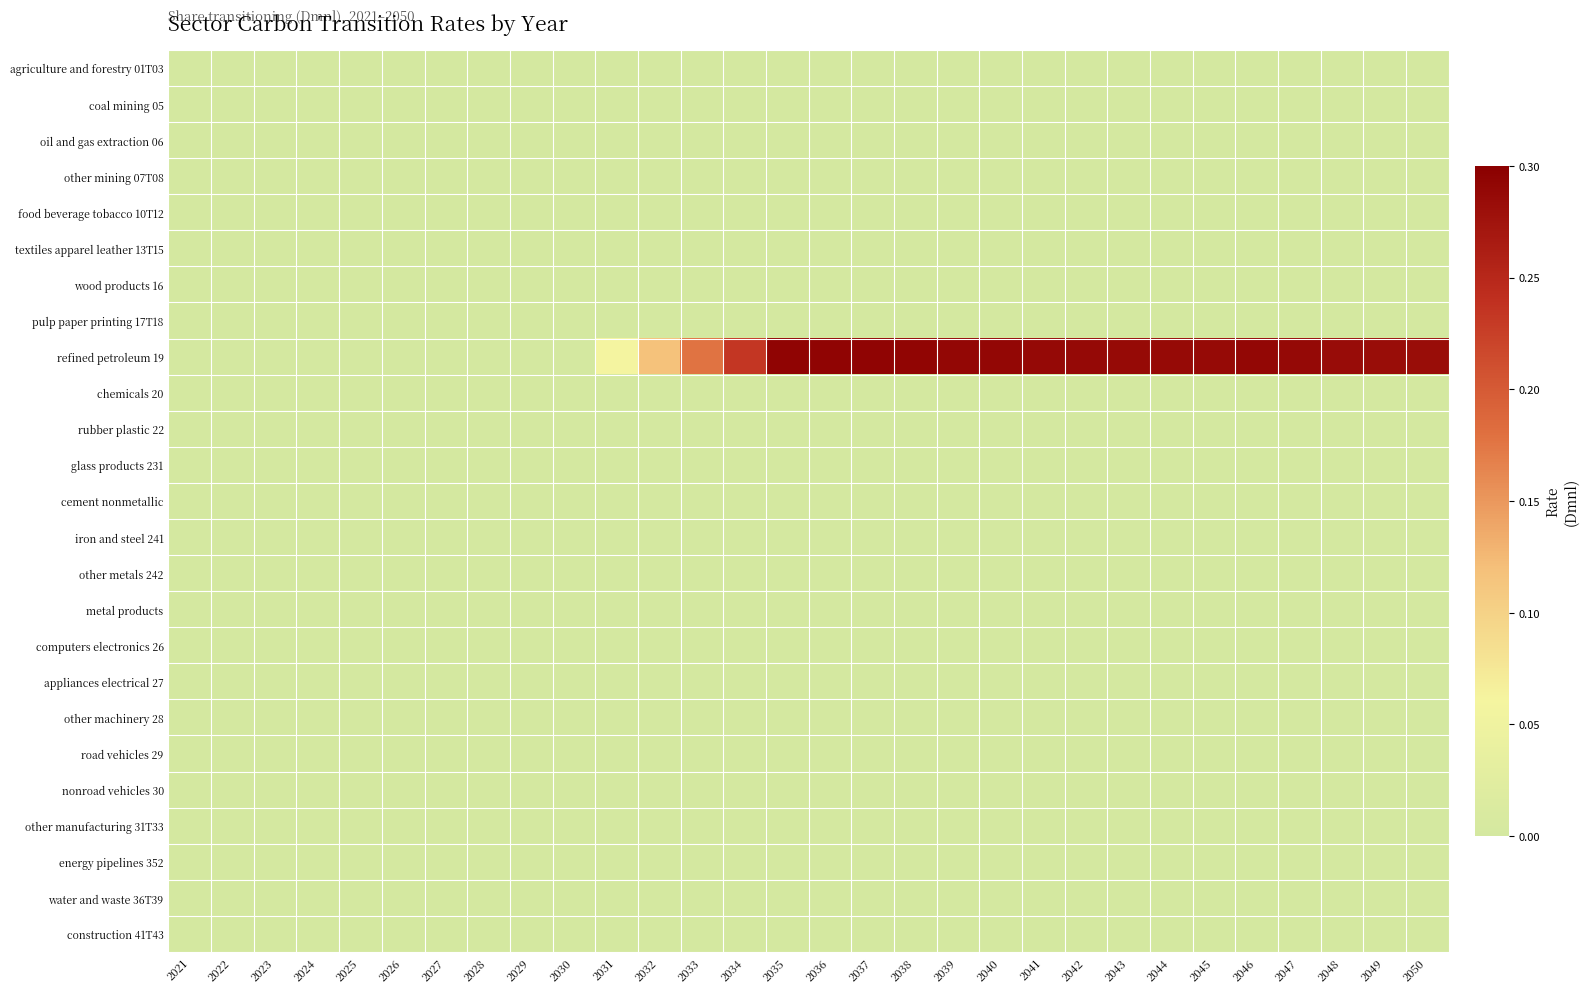

Reading left to right, transcribe all the data shown in this chart.

agriculture and forestry 01T03: 2021=0.0	2022=0.0	2023=0.0	2024=0.0	2025=0.0	2026=0.0	2027=0.0	2028=0.0	2029=0.0	2030=0.0	2031=0.0	2032=0.0	2033=0.0	2034=0.0	2035=0.0	2036=0.0	2037=0.0	2038=0.0	2039=0.0	2040=0.0	2041=0.0	2042=0.0	2043=0.0	2044=0.0	2045=0.0	2046=0.0	2047=0.0	2048=0.0	2049=0.0	2050=0.0
coal mining 05: 2021=0.0	2022=0.0	2023=0.0	2024=0.0	2025=0.0	2026=0.0	2027=0.0	2028=0.0	2029=0.0	2030=0.0	2031=0.0	2032=0.0	2033=0.0	2034=0.0	2035=0.0	2036=0.0	2037=0.0	2038=0.0	2039=0.0	2040=0.0	2041=0.0	2042=0.0	2043=0.0	2044=0.0	2045=0.0	2046=0.0	2047=0.0	2048=0.0	2049=0.0	2050=0.0
oil and gas extraction 06: 2021=0.0	2022=0.0	2023=0.0	2024=0.0	2025=0.0	2026=0.0	2027=0.0	2028=0.0	2029=0.0	2030=0.0	2031=0.0	2032=0.0	2033=0.0	2034=0.0	2035=0.0	2036=0.0	2037=0.0	2038=0.0	2039=0.0	2040=0.0	2041=0.0	2042=0.0	2043=0.0	2044=0.0	2045=0.0	2046=0.0	2047=0.0	2048=0.0	2049=0.0	2050=0.0
other mining 07T08: 2021=0.0	2022=0.0	2023=0.0	2024=0.0	2025=0.0	2026=0.0	2027=0.0	2028=0.0	2029=0.0	2030=0.0	2031=0.0	2032=0.0	2033=0.0	2034=0.0	2035=0.0	2036=0.0	2037=0.0	2038=0.0	2039=0.0	2040=0.0	2041=0.0	2042=0.0	2043=0.0	2044=0.0	2045=0.0	2046=0.0	2047=0.0	2048=0.0	2049=0.0	2050=0.0
food beverage tobacco 10T12: 2021=0.0	2022=0.0	2023=0.0	2024=0.0	2025=0.0	2026=0.0	2027=0.0	2028=0.0	2029=0.0	2030=0.0	2031=0.0	2032=0.0	2033=0.0	2034=0.0	2035=0.0	2036=0.0	2037=0.0	2038=0.0	2039=0.0	2040=0.0	2041=0.0	2042=0.0	2043=0.0	2044=0.0	2045=0.0	2046=0.0	2047=0.0	2048=0.0	2049=0.0	2050=0.0
textiles apparel leather 13T15: 2021=0.0	2022=0.0	2023=0.0	2024=0.0	2025=0.0	2026=0.0	2027=0.0	2028=0.0	2029=0.0	2030=0.0	2031=0.0	2032=0.0	2033=0.0	2034=0.0	2035=0.0	2036=0.0	2037=0.0	2038=0.0	2039=0.0	2040=0.0	2041=0.0	2042=0.0	2043=0.0	2044=0.0	2045=0.0	2046=0.0	2047=0.0	2048=0.0	2049=0.0	2050=0.0
wood products 16: 2021=0.0	2022=0.0	2023=0.0	2024=0.0	2025=0.0	2026=0.0	2027=0.0	2028=0.0	2029=0.0	2030=0.0	2031=0.0	2032=0.0	2033=0.0	2034=0.0	2035=0.0	2036=0.0	2037=0.0	2038=0.0	2039=0.0	2040=0.0	2041=0.0	2042=0.0	2043=0.0	2044=0.0	2045=0.0	2046=0.0	2047=0.0	2048=0.0	2049=0.0	2050=0.0
pulp paper printing 17T18: 2021=0.0	2022=0.0	2023=0.0	2024=0.0	2025=0.0	2026=0.0	2027=0.0	2028=0.0	2029=0.0	2030=0.0	2031=0.0	2032=0.0	2033=0.0	2034=0.0	2035=0.0	2036=0.0	2037=0.0	2038=0.0	2039=0.0	2040=0.0	2041=0.0	2042=0.0	2043=0.0	2044=0.0	2045=0.0	2046=0.0	2047=0.0	2048=0.0	2049=0.0	2050=0.0
refined petroleum 19: 2021=0.0	2022=0.0	2023=0.0	2024=0.0	2025=0.0	2026=0.0	2027=0.0	2028=0.0	2029=0.0	2030=0.0	2031=0.1	2032=0.1	2033=0.2	2034=0.2	2035=0.3	2036=0.3	2037=0.3	2038=0.3	2039=0.3	2040=0.3	2041=0.3	2042=0.3	2043=0.3	2044=0.3	2045=0.3	2046=0.3	2047=0.3	2048=0.3	2049=0.3	2050=0.3
chemicals 20: 2021=0.0	2022=0.0	2023=0.0	2024=0.0	2025=0.0	2026=0.0	2027=0.0	2028=0.0	2029=0.0	2030=0.0	2031=0.0	2032=0.0	2033=0.0	2034=0.0	2035=0.0	2036=0.0	2037=0.0	2038=0.0	2039=0.0	2040=0.0	2041=0.0	2042=0.0	2043=0.0	2044=0.0	2045=0.0	2046=0.0	2047=0.0	2048=0.0	2049=0.0	2050=0.0
rubber plastic 22: 2021=0.0	2022=0.0	2023=0.0	2024=0.0	2025=0.0	2026=0.0	2027=0.0	2028=0.0	2029=0.0	2030=0.0	2031=0.0	2032=0.0	2033=0.0	2034=0.0	2035=0.0	2036=0.0	2037=0.0	2038=0.0	2039=0.0	2040=0.0	2041=0.0	2042=0.0	2043=0.0	2044=0.0	2045=0.0	2046=0.0	2047=0.0	2048=0.0	2049=0.0	2050=0.0
glass products 231: 2021=0.0	2022=0.0	2023=0.0	2024=0.0	2025=0.0	2026=0.0	2027=0.0	2028=0.0	2029=0.0	2030=0.0	2031=0.0	2032=0.0	2033=0.0	2034=0.0	2035=0.0	2036=0.0	2037=0.0	2038=0.0	2039=0.0	2040=0.0	2041=0.0	2042=0.0	2043=0.0	2044=0.0	2045=0.0	2046=0.0	2047=0.0	2048=0.0	2049=0.0	2050=0.0
cement nonmetallic: 2021=0.0	2022=0.0	2023=0.0	2024=0.0	2025=0.0	2026=0.0	2027=0.0	2028=0.0	2029=0.0	2030=0.0	2031=0.0	2032=0.0	2033=0.0	2034=0.0	2035=0.0	2036=0.0	2037=0.0	2038=0.0	2039=0.0	2040=0.0	2041=0.0	2042=0.0	2043=0.0	2044=0.0	2045=0.0	2046=0.0	2047=0.0	2048=0.0	2049=0.0	2050=0.0
iron and steel 241: 2021=0.0	2022=0.0	2023=0.0	2024=0.0	2025=0.0	2026=0.0	2027=0.0	2028=0.0	2029=0.0	2030=0.0	2031=0.0	2032=0.0	2033=0.0	2034=0.0	2035=0.0	2036=0.0	2037=0.0	2038=0.0	2039=0.0	2040=0.0	2041=0.0	2042=0.0	2043=0.0	2044=0.0	2045=0.0	2046=0.0	2047=0.0	2048=0.0	2049=0.0	2050=0.0
other metals 242: 2021=0.0	2022=0.0	2023=0.0	2024=0.0	2025=0.0	2026=0.0	2027=0.0	2028=0.0	2029=0.0	2030=0.0	2031=0.0	2032=0.0	2033=0.0	2034=0.0	2035=0.0	2036=0.0	2037=0.0	2038=0.0	2039=0.0	2040=0.0	2041=0.0	2042=0.0	2043=0.0	2044=0.0	2045=0.0	2046=0.0	2047=0.0	2048=0.0	2049=0.0	2050=0.0
metal products: 2021=0.0	2022=0.0	2023=0.0	2024=0.0	2025=0.0	2026=0.0	2027=0.0	2028=0.0	2029=0.0	2030=0.0	2031=0.0	2032=0.0	2033=0.0	2034=0.0	2035=0.0	2036=0.0	2037=0.0	2038=0.0	2039=0.0	2040=0.0	2041=0.0	2042=0.0	2043=0.0	2044=0.0	2045=0.0	2046=0.0	2047=0.0	2048=0.0	2049=0.0	2050=0.0
computers electronics 26: 2021=0.0	2022=0.0	2023=0.0	2024=0.0	2025=0.0	2026=0.0	2027=0.0	2028=0.0	2029=0.0	2030=0.0	2031=0.0	2032=0.0	2033=0.0	2034=0.0	2035=0.0	2036=0.0	2037=0.0	2038=0.0	2039=0.0	2040=0.0	2041=0.0	2042=0.0	2043=0.0	2044=0.0	2045=0.0	2046=0.0	2047=0.0	2048=0.0	2049=0.0	2050=0.0
appliances electrical 27: 2021=0.0	2022=0.0	2023=0.0	2024=0.0	2025=0.0	2026=0.0	2027=0.0	2028=0.0	2029=0.0	2030=0.0	2031=0.0	2032=0.0	2033=0.0	2034=0.0	2035=0.0	2036=0.0	2037=0.0	2038=0.0	2039=0.0	2040=0.0	2041=0.0	2042=0.0	2043=0.0	2044=0.0	2045=0.0	2046=0.0	2047=0.0	2048=0.0	2049=0.0	2050=0.0
other machinery 28: 2021=0.0	2022=0.0	2023=0.0	2024=0.0	2025=0.0	2026=0.0	2027=0.0	2028=0.0	2029=0.0	2030=0.0	2031=0.0	2032=0.0	2033=0.0	2034=0.0	2035=0.0	2036=0.0	2037=0.0	2038=0.0	2039=0.0	2040=0.0	2041=0.0	2042=0.0	2043=0.0	2044=0.0	2045=0.0	2046=0.0	2047=0.0	2048=0.0	2049=0.0	2050=0.0
road vehicles 29: 2021=0.0	2022=0.0	2023=0.0	2024=0.0	2025=0.0	2026=0.0	2027=0.0	2028=0.0	2029=0.0	2030=0.0	2031=0.0	2032=0.0	2033=0.0	2034=0.0	2035=0.0	2036=0.0	2037=0.0	2038=0.0	2039=0.0	2040=0.0	2041=0.0	2042=0.0	2043=0.0	2044=0.0	2045=0.0	2046=0.0	2047=0.0	2048=0.0	2049=0.0	2050=0.0
nonroad vehicles 30: 2021=0.0	2022=0.0	2023=0.0	2024=0.0	2025=0.0	2026=0.0	2027=0.0	2028=0.0	2029=0.0	2030=0.0	2031=0.0	2032=0.0	2033=0.0	2034=0.0	2035=0.0	2036=0.0	2037=0.0	2038=0.0	2039=0.0	2040=0.0	2041=0.0	2042=0.0	2043=0.0	2044=0.0	2045=0.0	2046=0.0	2047=0.0	2048=0.0	2049=0.0	2050=0.0
other manufacturing 31T33: 2021=0.0	2022=0.0	2023=0.0	2024=0.0	2025=0.0	2026=0.0	2027=0.0	2028=0.0	2029=0.0	2030=0.0	2031=0.0	2032=0.0	2033=0.0	2034=0.0	2035=0.0	2036=0.0	2037=0.0	2038=0.0	2039=0.0	2040=0.0	2041=0.0	2042=0.0	2043=0.0	2044=0.0	2045=0.0	2046=0.0	2047=0.0	2048=0.0	2049=0.0	2050=0.0
energy pipelines 352: 2021=0.0	2022=0.0	2023=0.0	2024=0.0	2025=0.0	2026=0.0	2027=0.0	2028=0.0	2029=0.0	2030=0.0	2031=0.0	2032=0.0	2033=0.0	2034=0.0	2035=0.0	2036=0.0	2037=0.0	2038=0.0	2039=0.0	2040=0.0	2041=0.0	2042=0.0	2043=0.0	2044=0.0	2045=0.0	2046=0.0	2047=0.0	2048=0.0	2049=0.0	2050=0.0
water and waste 36T39: 2021=0.0	2022=0.0	2023=0.0	2024=0.0	2025=0.0	2026=0.0	2027=0.0	2028=0.0	2029=0.0	2030=0.0	2031=0.0	2032=0.0	2033=0.0	2034=0.0	2035=0.0	2036=0.0	2037=0.0	2038=0.0	2039=0.0	2040=0.0	2041=0.0	2042=0.0	2043=0.0	2044=0.0	2045=0.0	2046=0.0	2047=0.0	2048=0.0	2049=0.0	2050=0.0
construction 41T43: 2021=0.0	2022=0.0	2023=0.0	2024=0.0	2025=0.0	2026=0.0	2027=0.0	2028=0.0	2029=0.0	2030=0.0	2031=0.0	2032=0.0	2033=0.0	2034=0.0	2035=0.0	2036=0.0	2037=0.0	2038=0.0	2039=0.0	2040=0.0	2041=0.0	2042=0.0	2043=0.0	2044=0.0	2045=0.0	2046=0.0	2047=0.0	2048=0.0	2049=0.0	2050=0.0